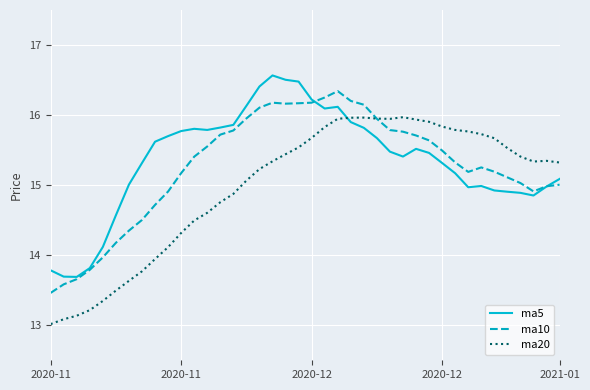

What is the highest value of the ma5 series?

16.6